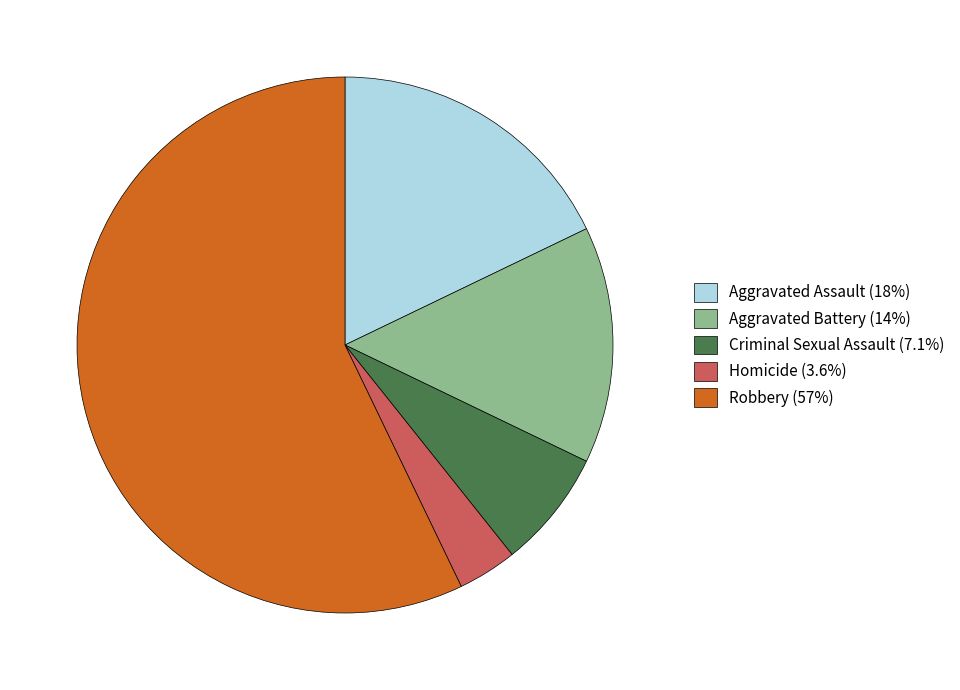

Does Homicide account for over 50% of the chart?

No